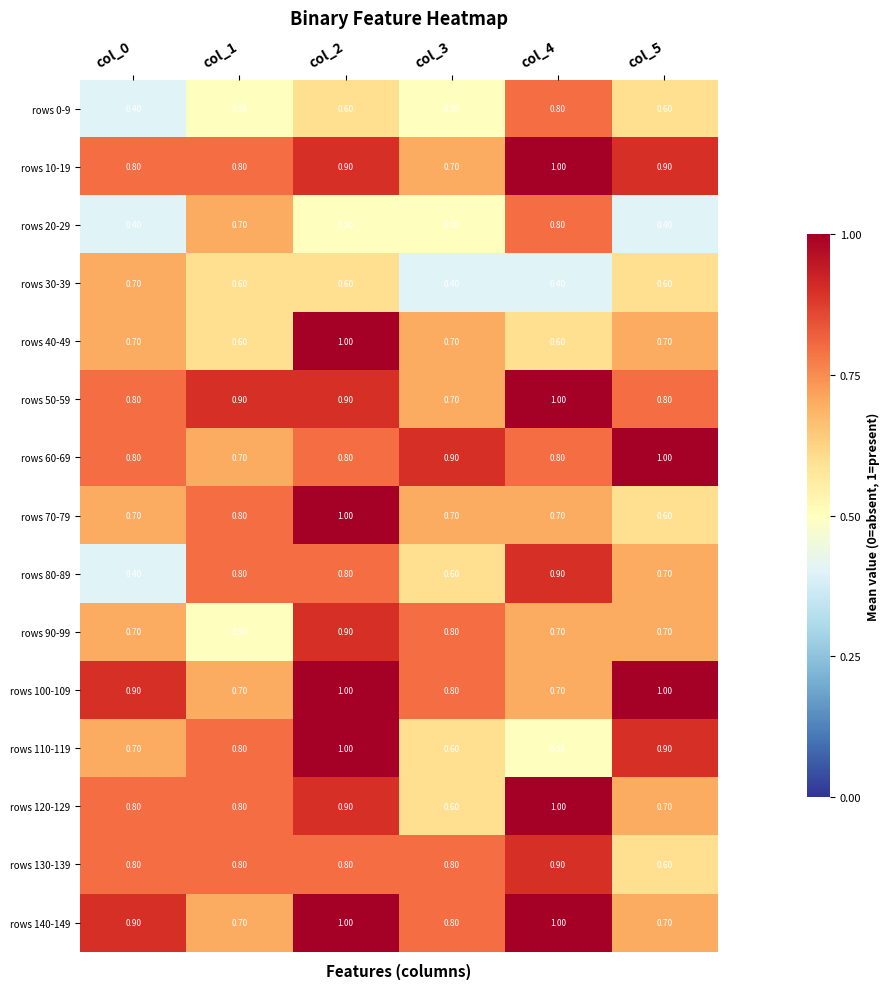

At which category is the sum across all series the highest?

col_2